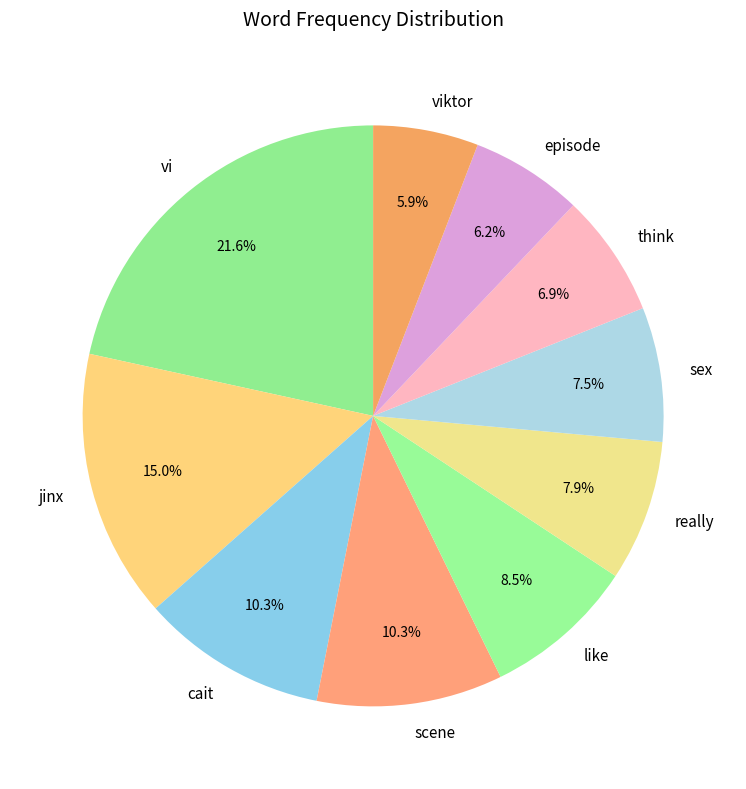

Is viktor the majority of the pie?

No